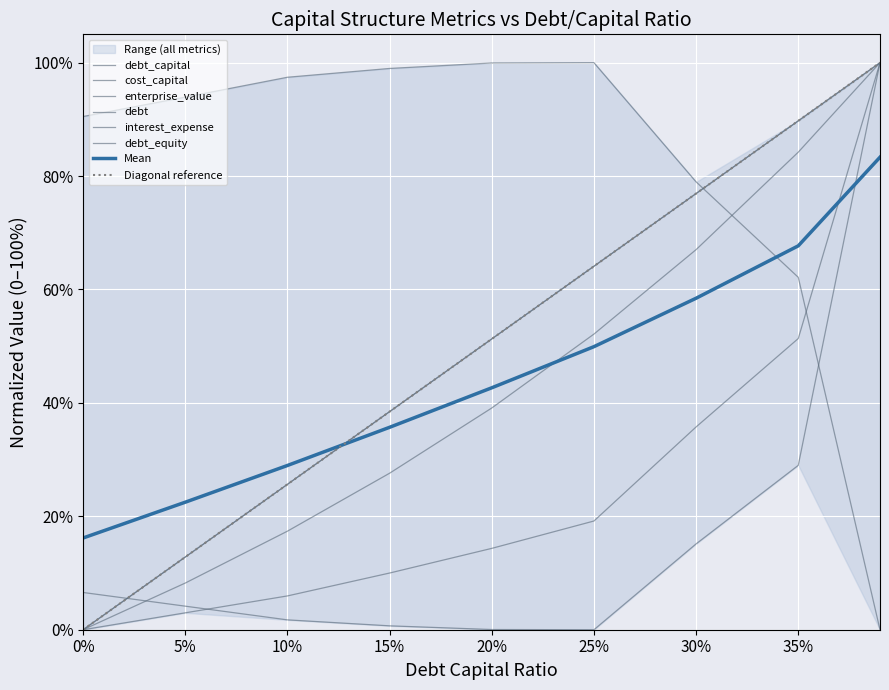

True or false: debt_capital and debt_equity intersect in this chart.

False